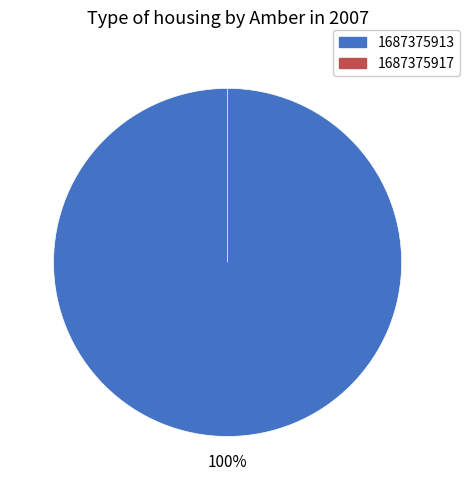

How many segments does this pie chart have?

2